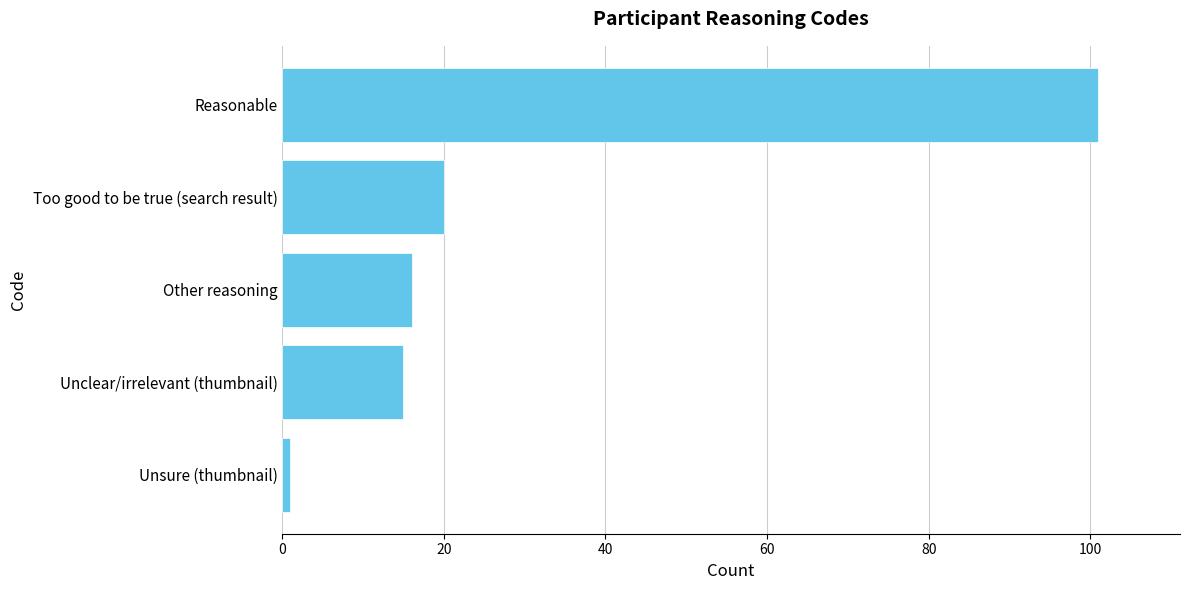

Reading top to bottom, what are all the values shown in this chart?

101	20	16	15	1